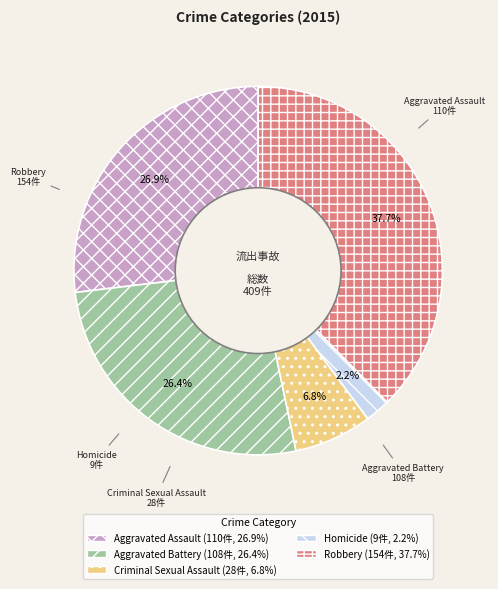

How many segments does this pie chart have?

5